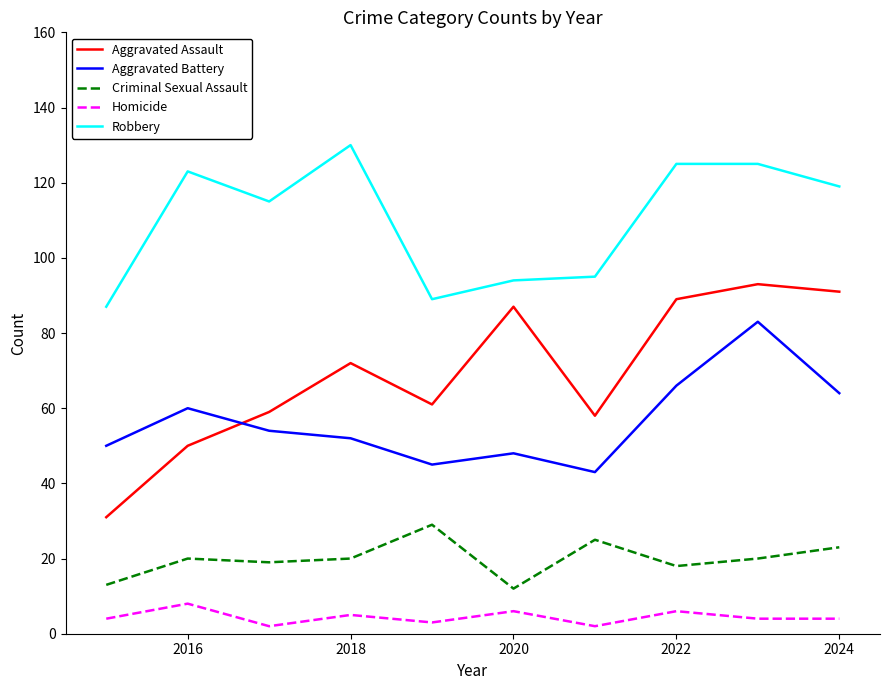

What is the maximum value shown in the chart?

130